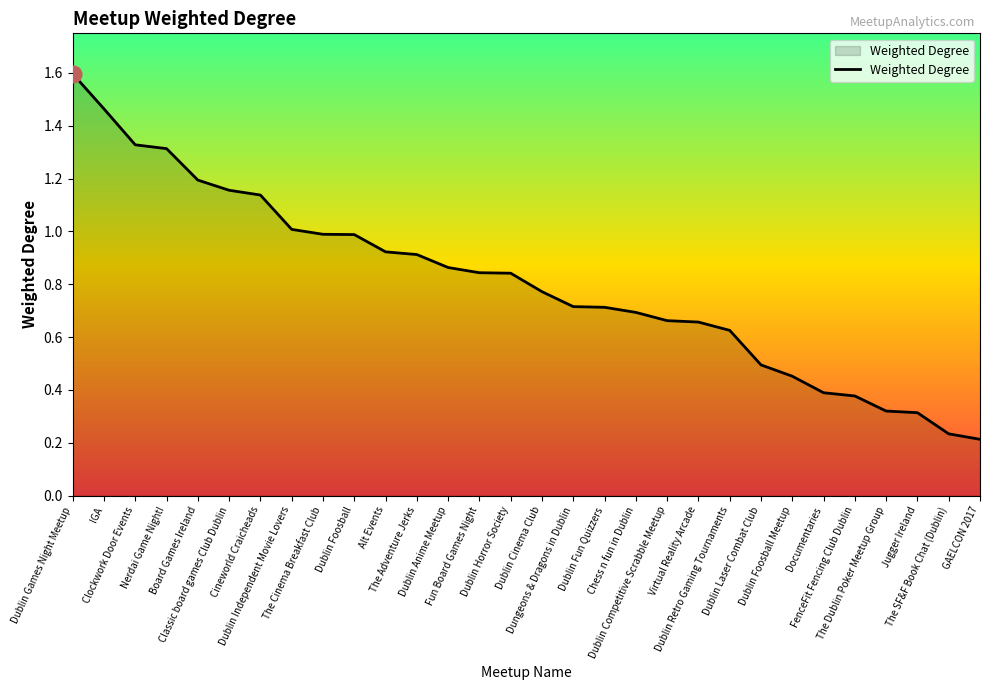

What is the difference between the maximum and second lowest values?

1.4